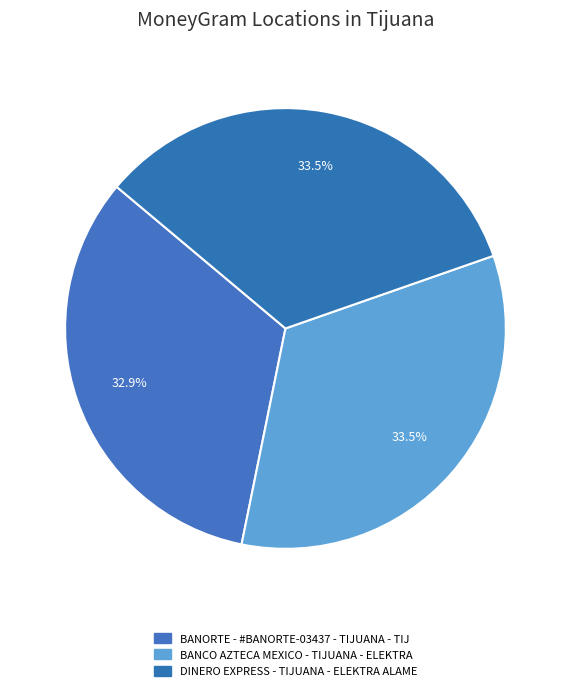

To the nearest percent, what is the difference between the largest and smallest slice percentages?

1%